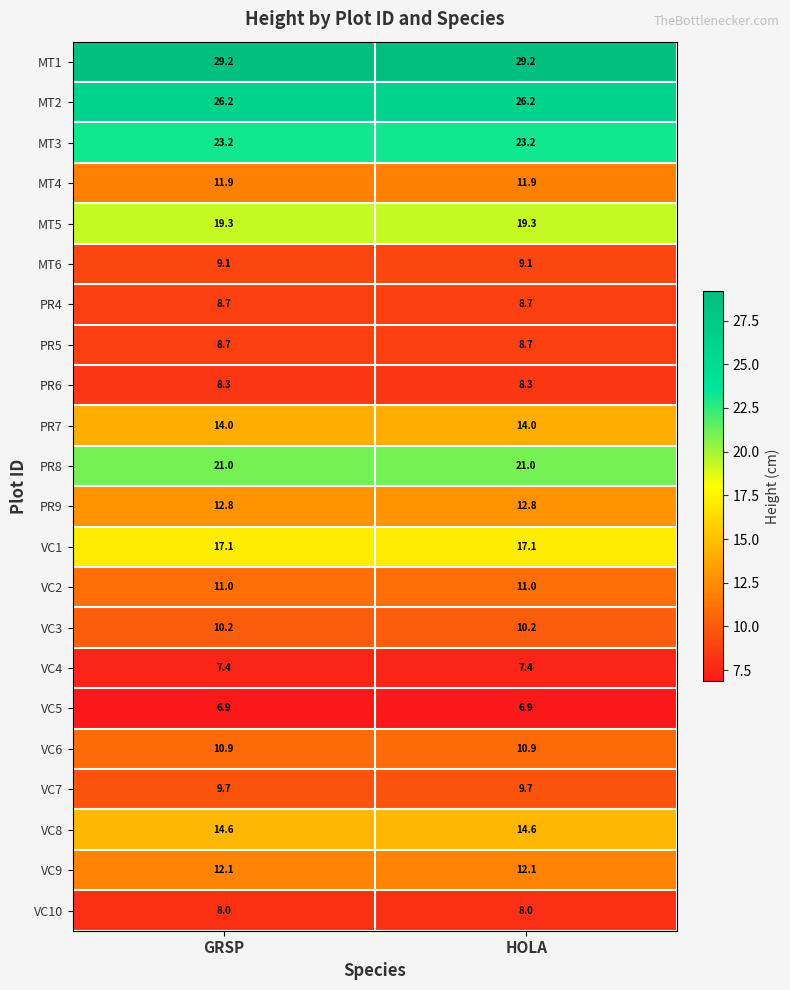

What is the minimum value shown in the chart?

6.9